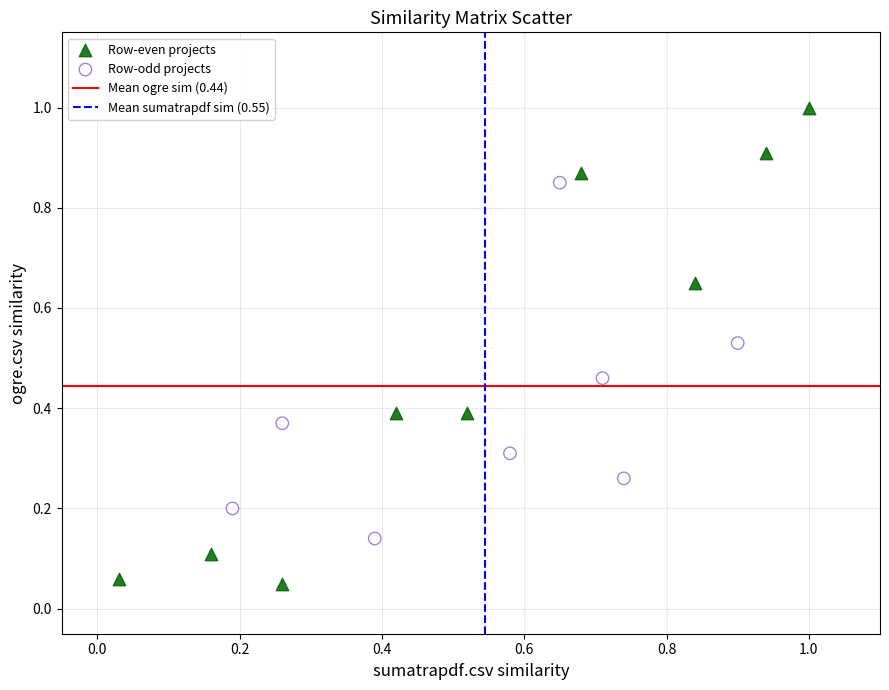

Which series reaches the maximum Y coordinate?

Row-even projects